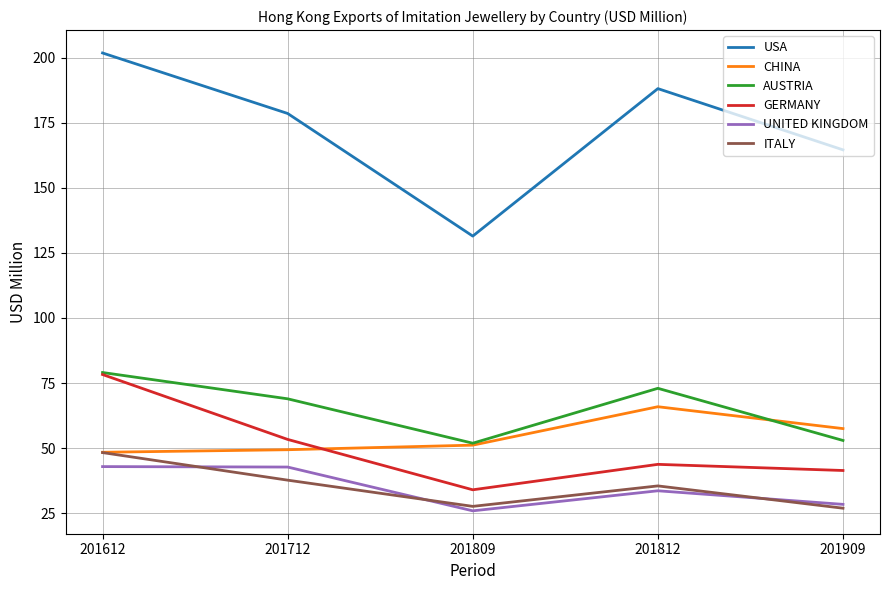

Read the GERMANY value at 201812.

43.8